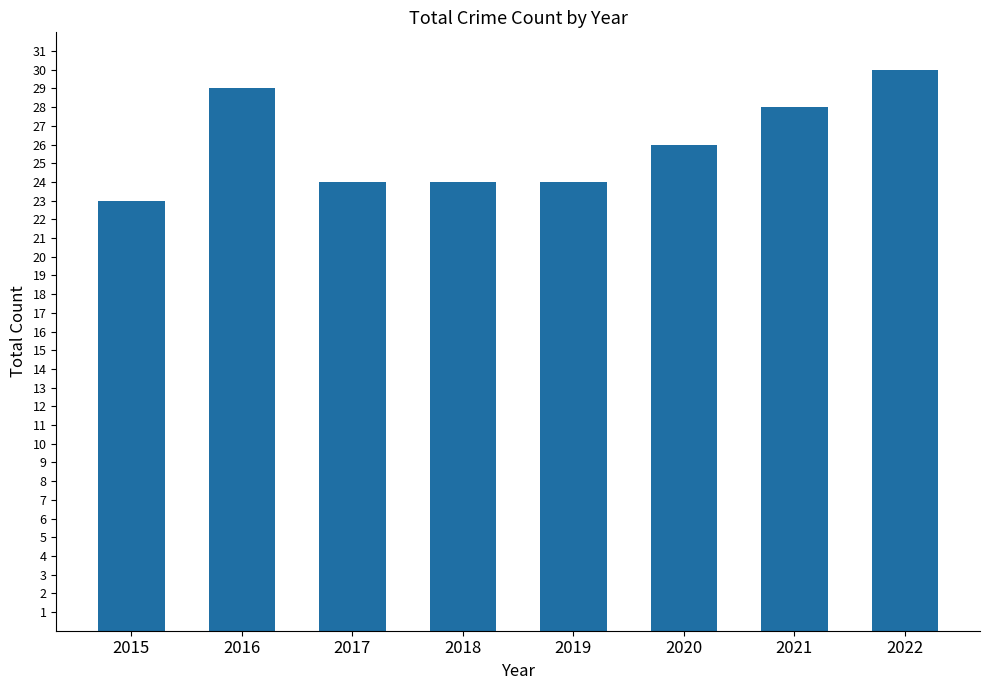

The chart shows a value of 35 at 2017. True or false?

False